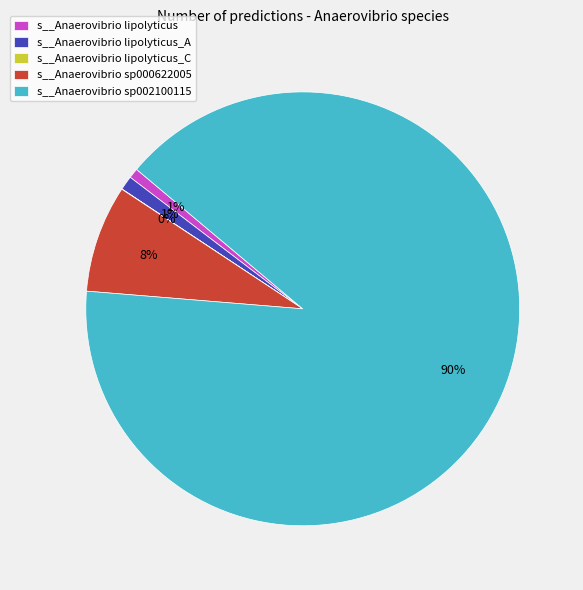

To the nearest percent, what is the difference between the largest and smallest slice percentages?

90%